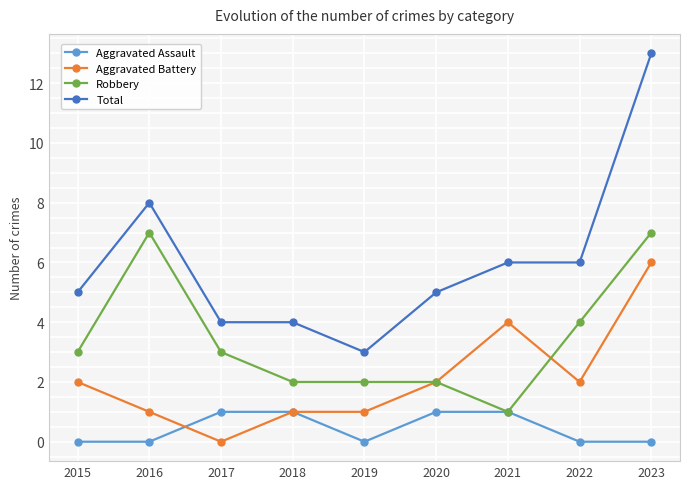

Read the Aggravated Battery value at 2023.

6